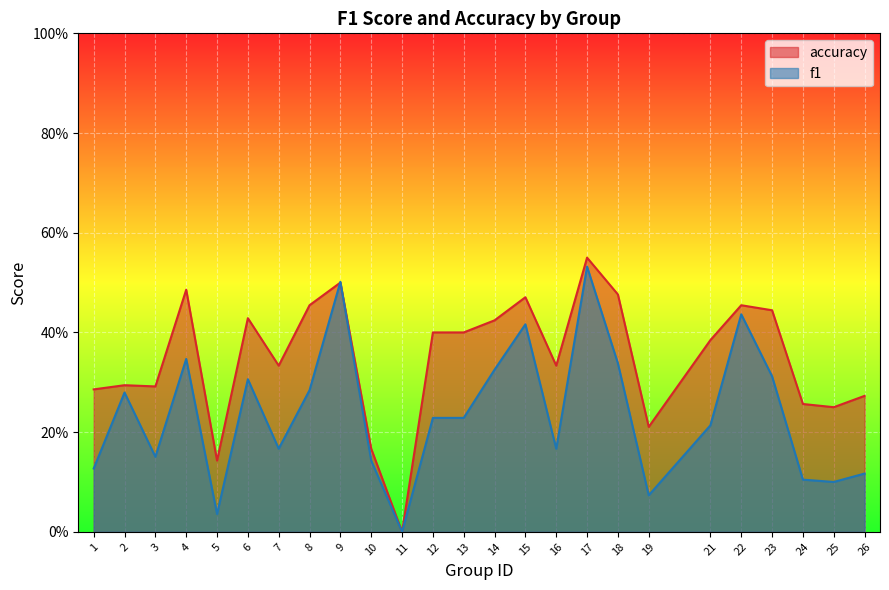

Rank the series by their average value, from highest to lowest.

accuracy, f1